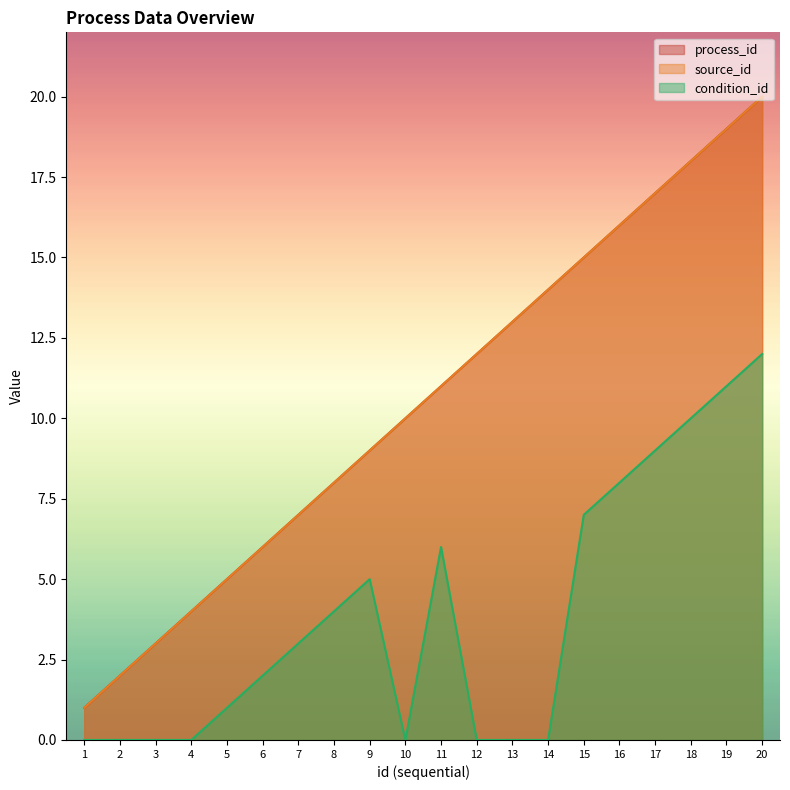

Reading left to right, transcribe all the data shown in this chart.

process_id: 1=1	2=2	3=3	4=4	5=5	6=6	7=7	8=8	9=9	10=10	11=11	12=12	13=13	14=14	15=15	16=16	17=17	18=18	19=19	20=20
source_id: 1=1	2=2	3=3	4=4	5=5	6=6	7=7	8=8	9=9	10=10	11=11	12=12	13=13	14=14	15=15	16=16	17=17	18=18	19=19	20=20
condition_id: 1=0	2=0	3=0	4=0	5=1	6=2	7=3	8=4	9=5	10=0	11=6	12=0	13=0	14=0	15=7	16=8	17=9	18=10	19=11	20=12